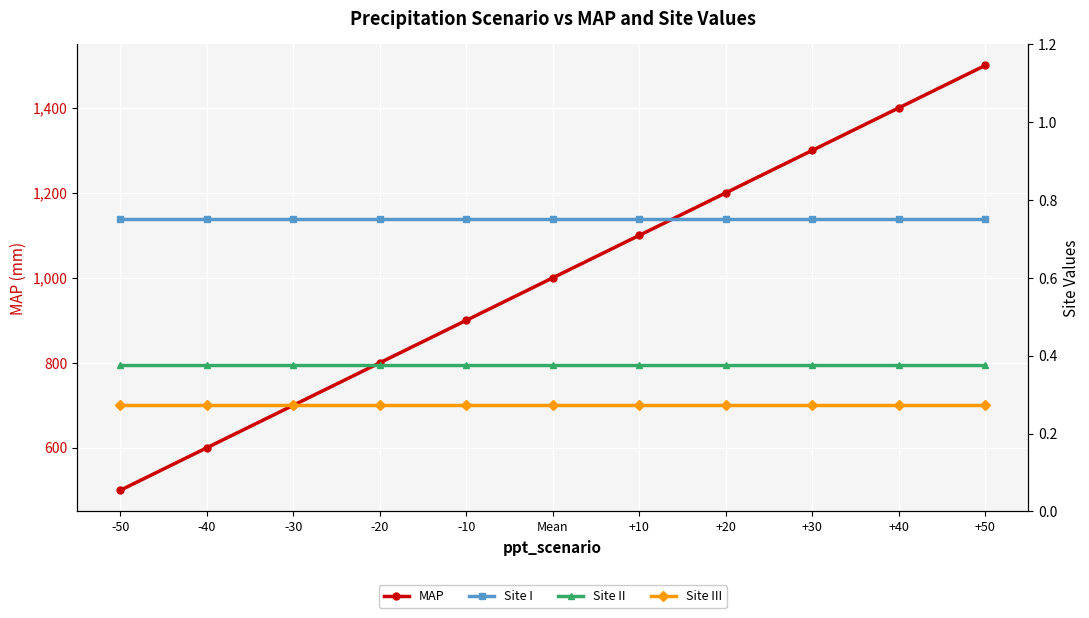

Which series changed the most between -30 and -10?

MAP